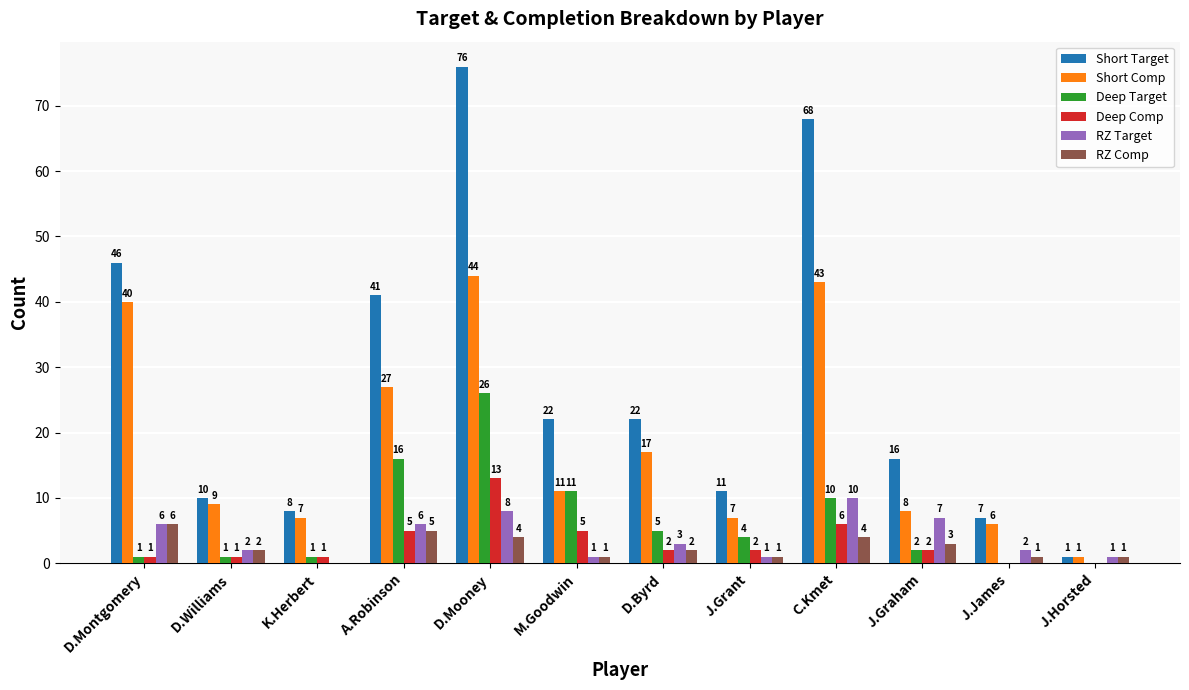

Does the chart contain stacked bars?

No